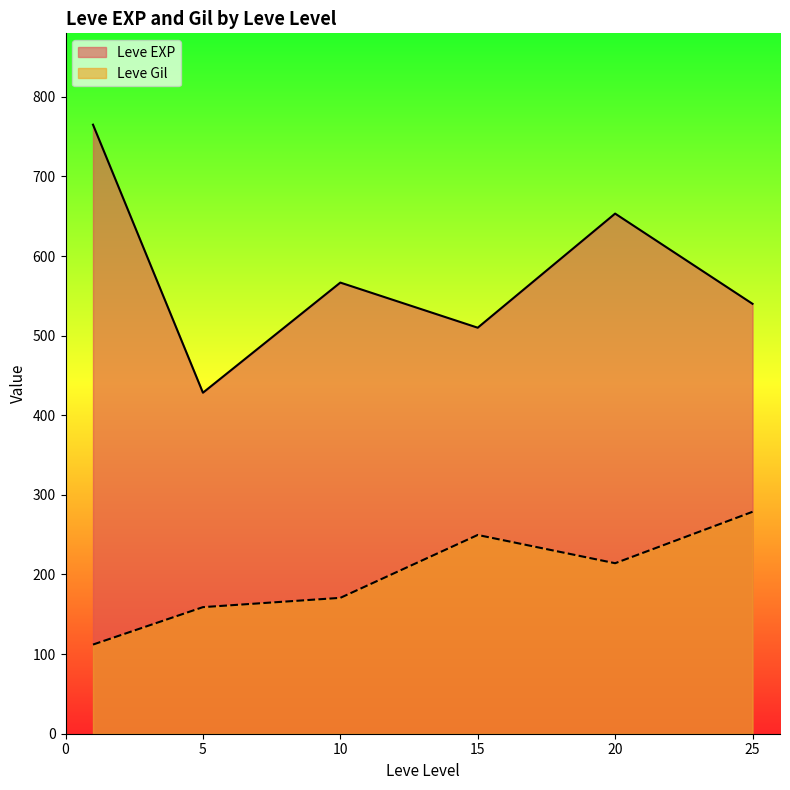

Is it true that Leve Gil equals 112 at 1?

True